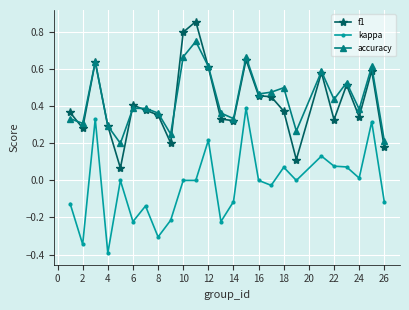

What is the value of the kappa point at the 4th from the left?

-0.4